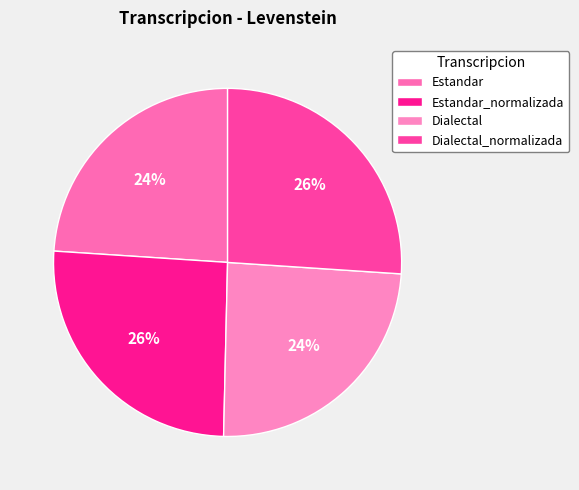

Combined, what portion of the pie is Dialectal_normalizada and Estandar_normalizada?

51.7%